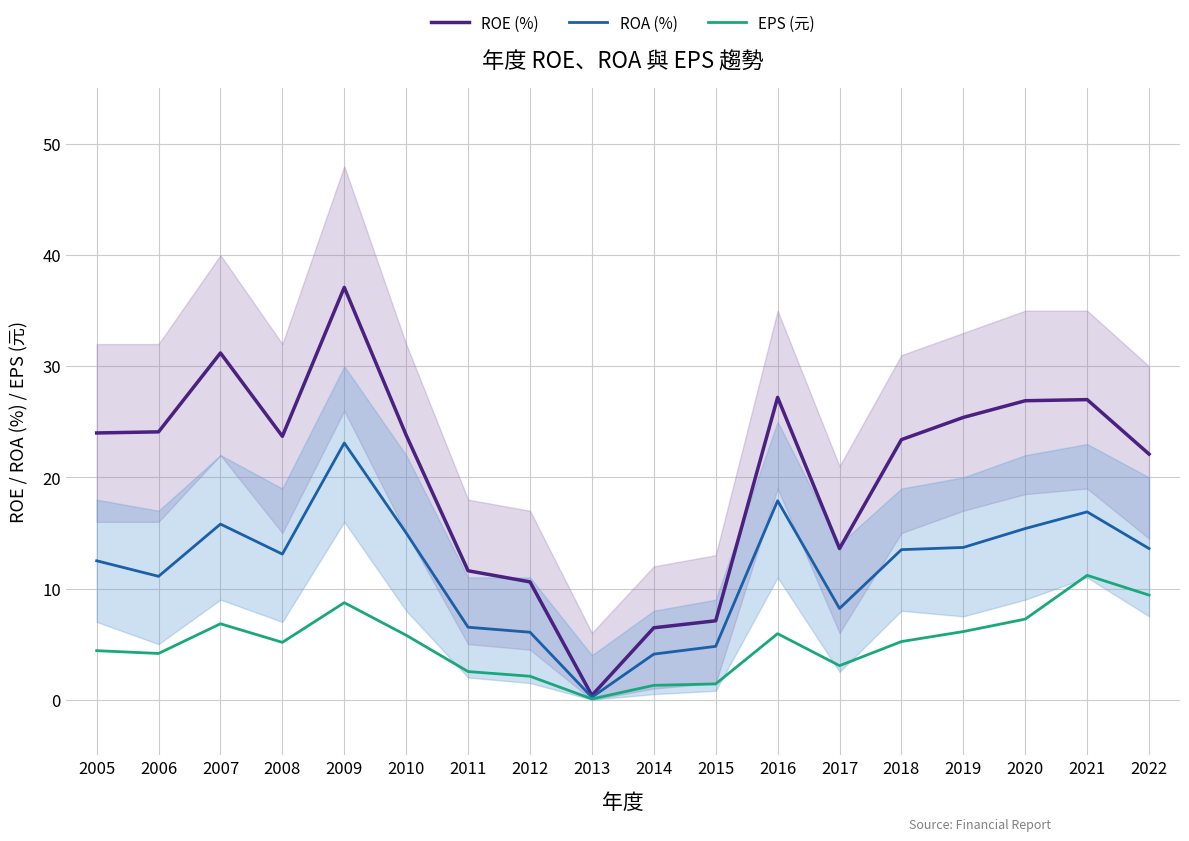

What is the smallest value displayed?

0.1